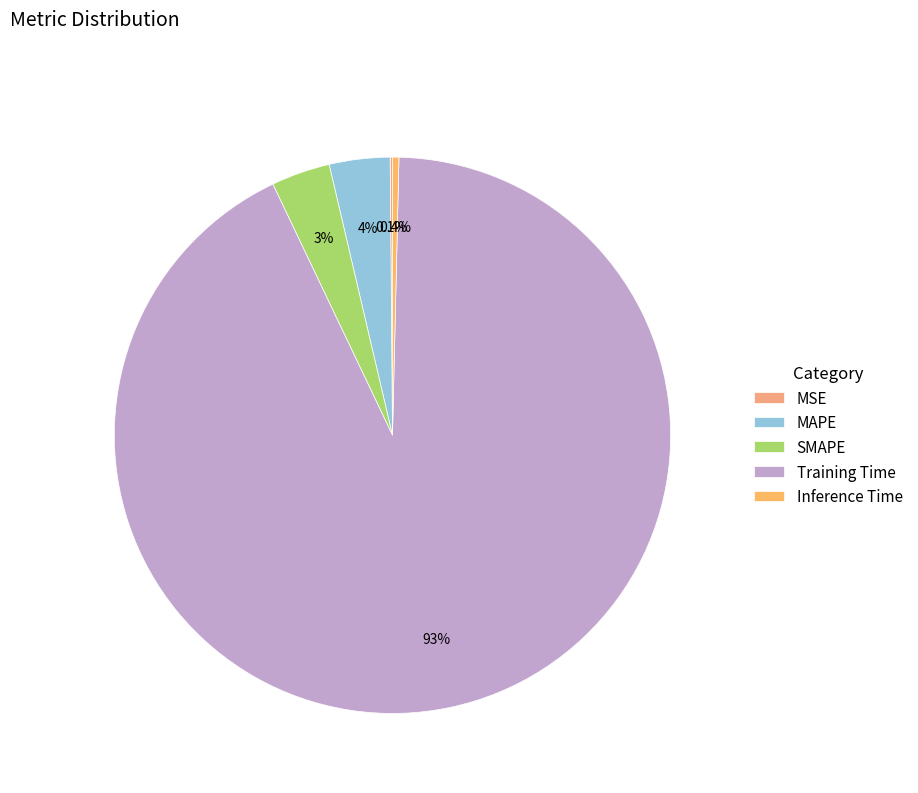

What is the smallest slice in the pie chart?

MSE